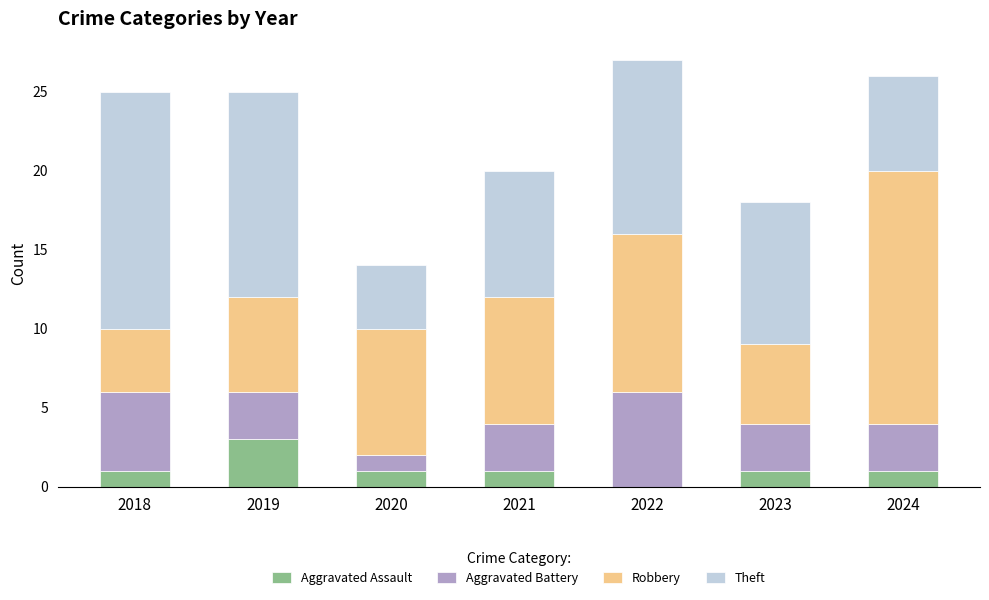

What is the total value across all series at 2023?

18